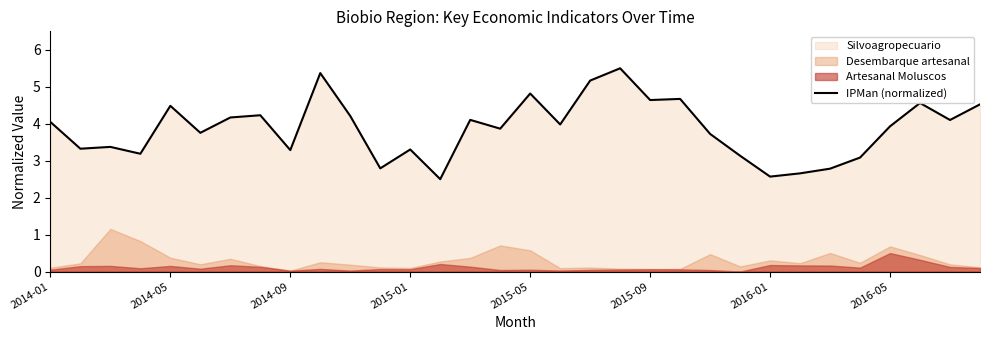

What is the sum of the values at 14 and 22?

7.8